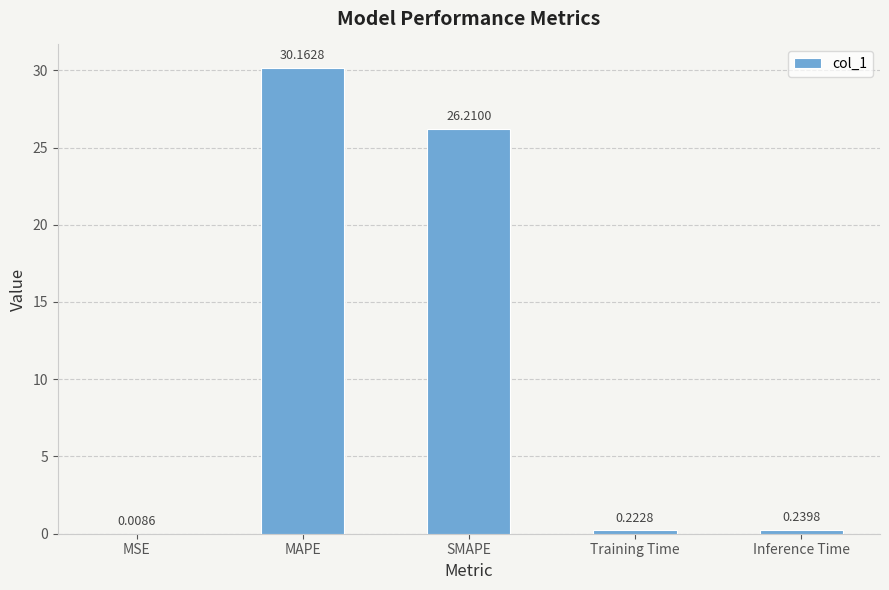

Which label corresponds to the largest value in the chart?

MAPE